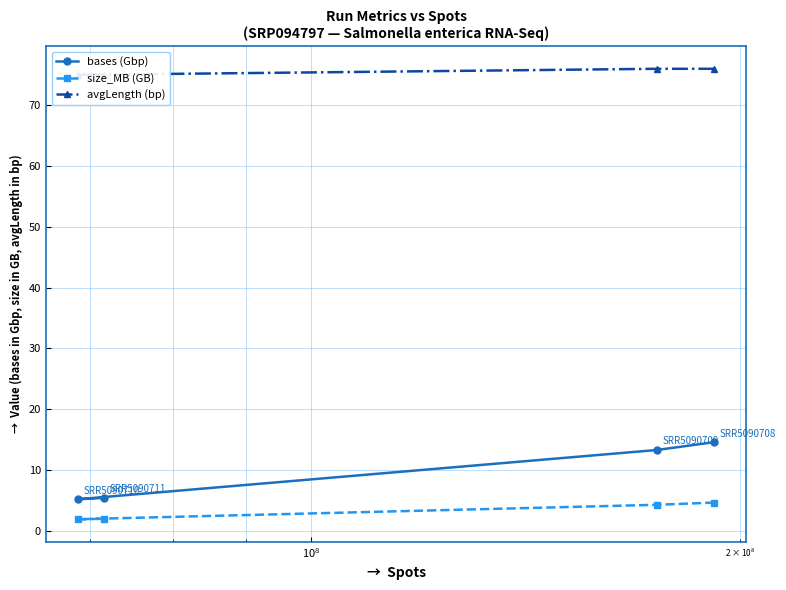

What is the value of the size_MB (GB) point at the 3rd from the left?

4.3